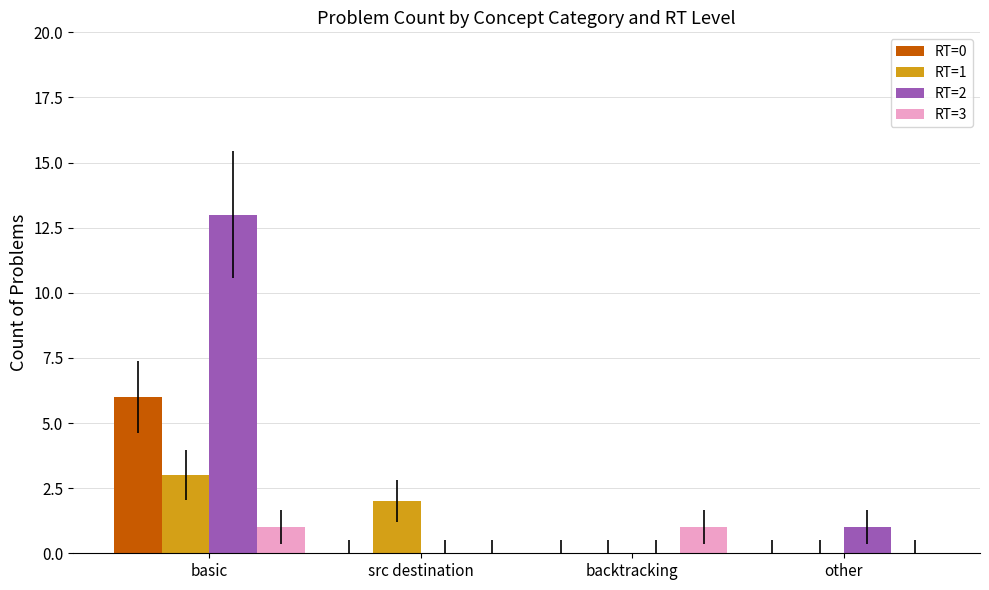

What is the maximum value for RT=1?

3